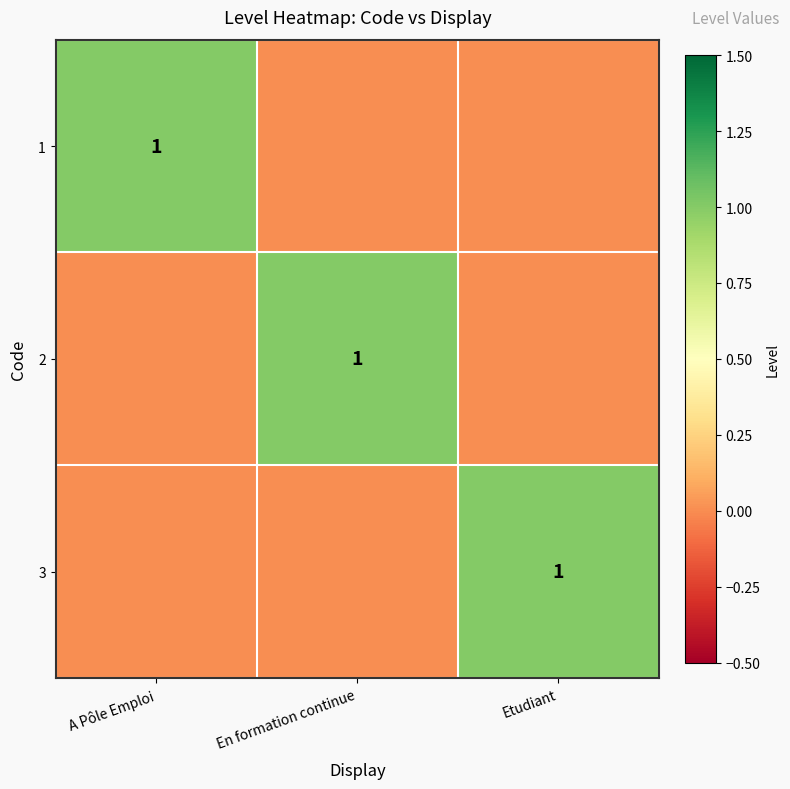

The value of 3 at Etudiant is 1. True or false?

True